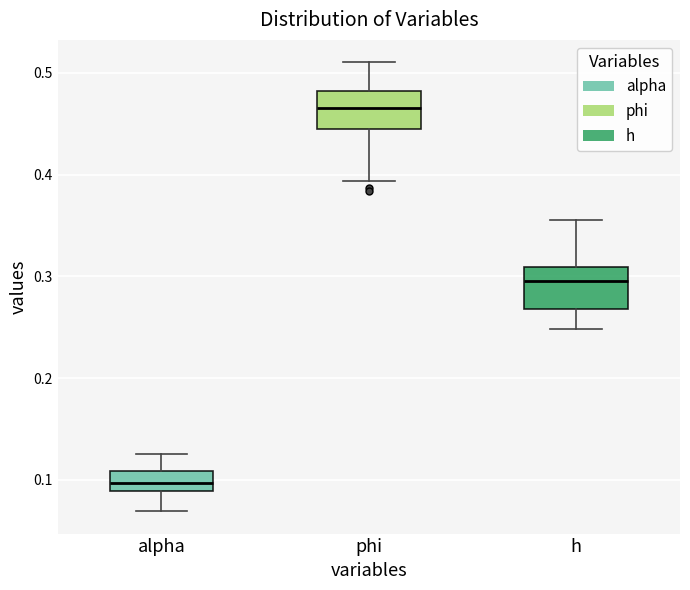

Reading left to right, read every box against the y-axis: the position of its median line, the range the box covers, and the ends of its whiskers. The values are not printed on the chart, so give them approximately, as read against the axis.

alpha: median 0.10, box 0.09 to 0.11, whiskers 0.07 to 0.13
phi: median 0.47, box 0.44 to 0.48, whiskers 0.39 to 0.51
h: median 0.30, box 0.27 to 0.31, whiskers 0.25 to 0.36